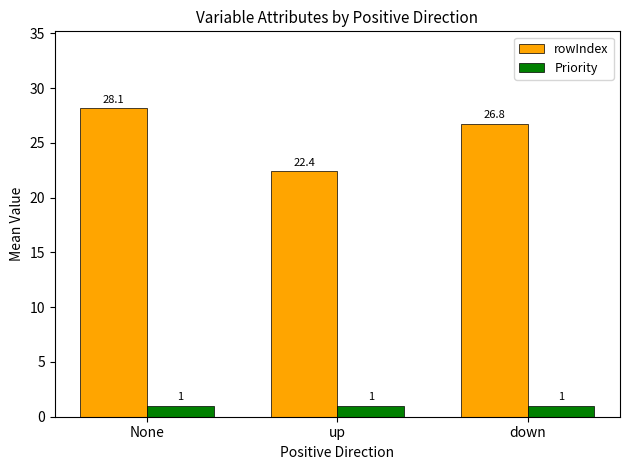

What is the value of the Priority bar at the 2nd from the left?

1.0